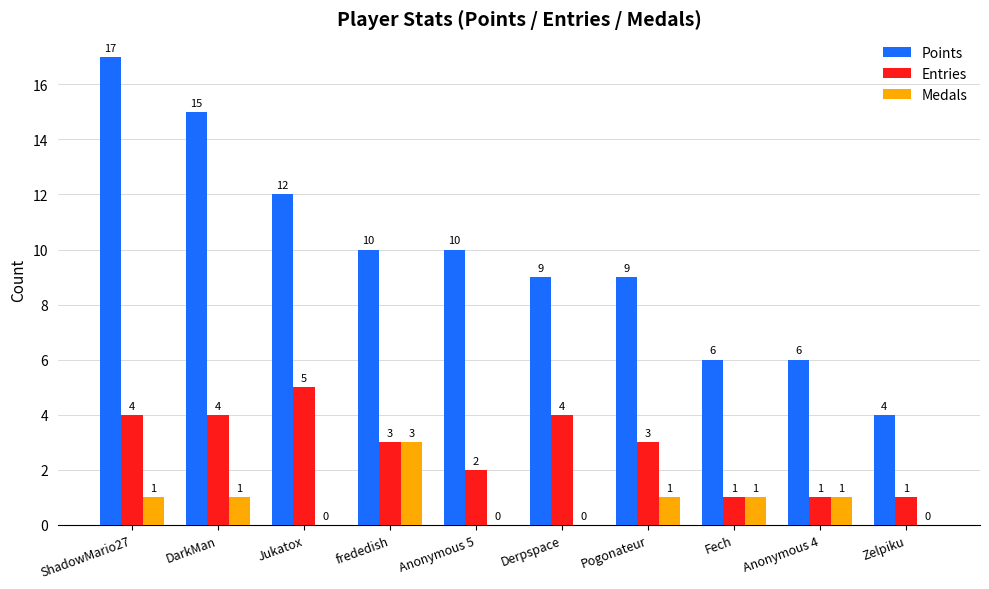

Which label corresponds to the largest value in the chart?

ShadowMario27